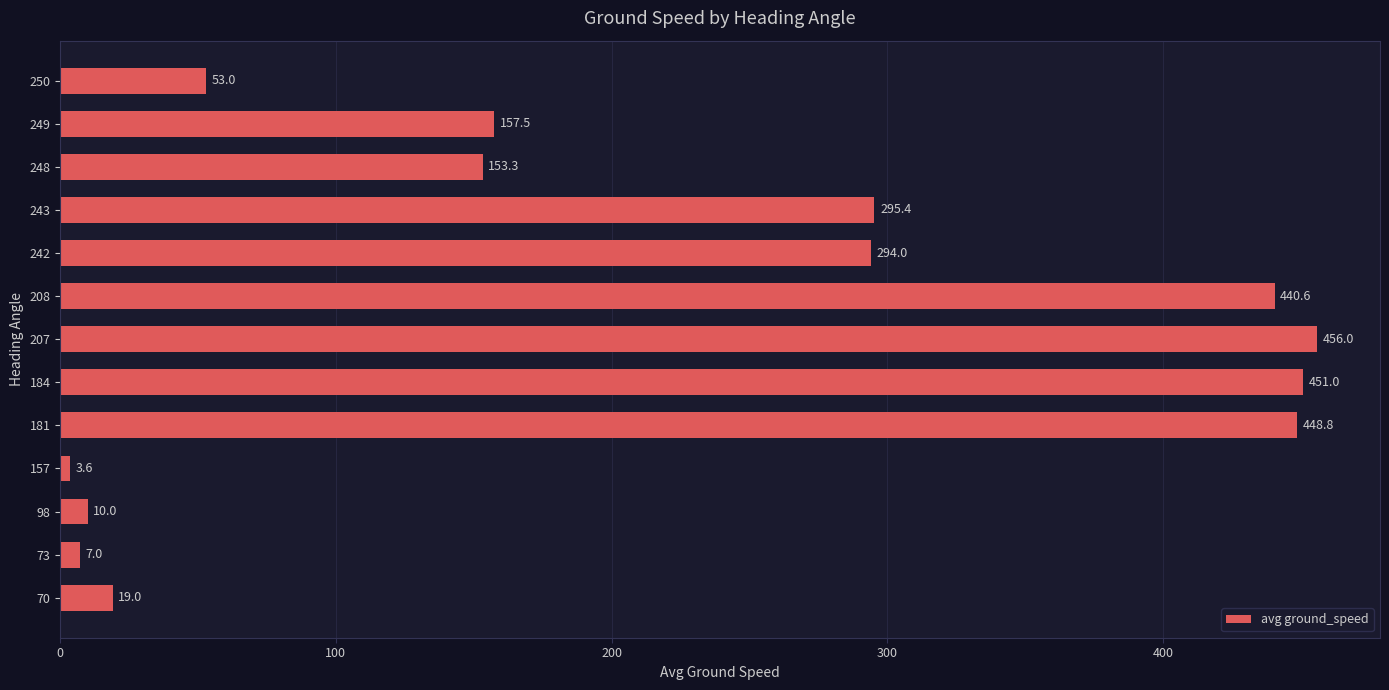

Where is the data nearest to the value 229?

242